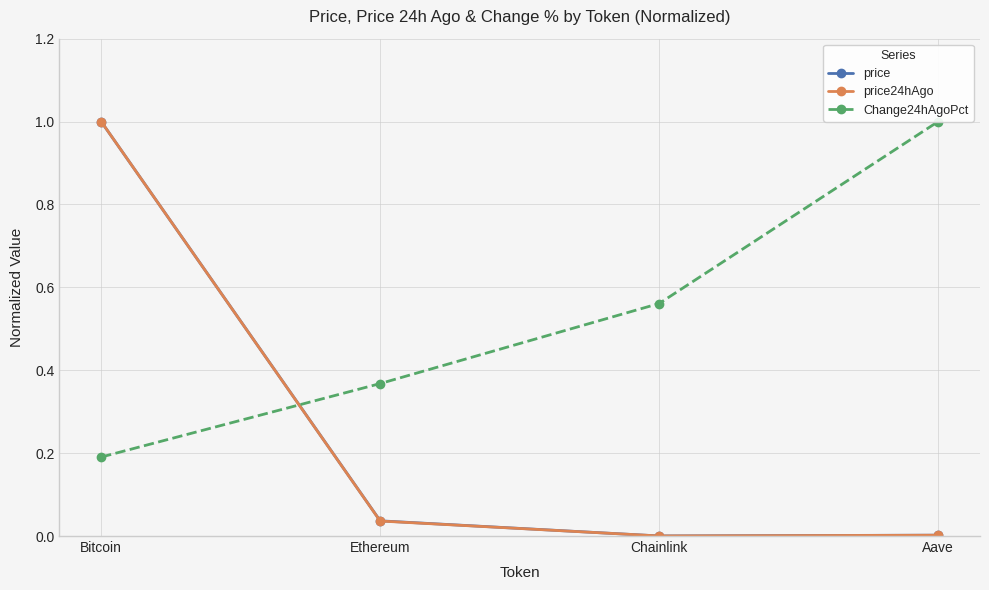

What is the sum of the Change24hAgoPct values at Bitcoin and Chainlink?

0.8